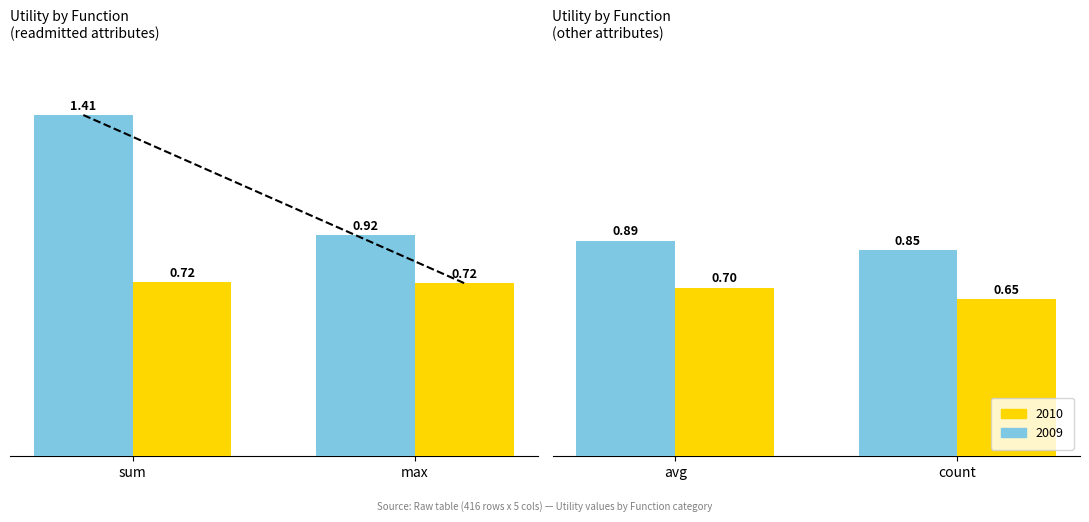

Which series has the widest spread of values?

2009